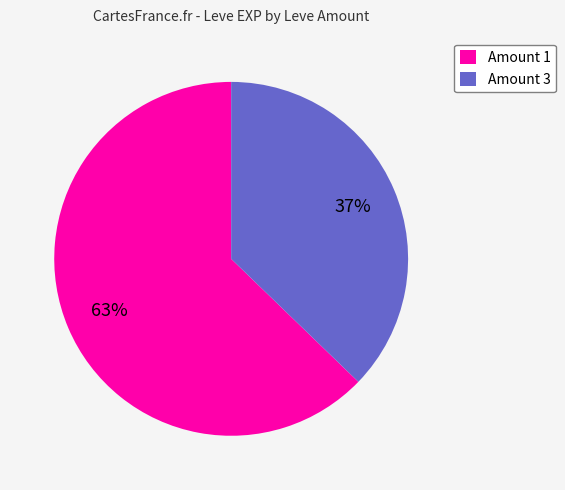

Is there any slice that represents more than half of the pie?

Yes